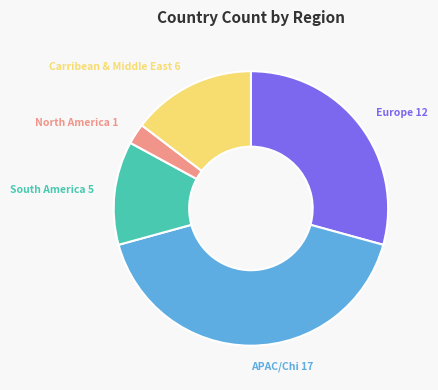

What is the ratio of the value at APAC/Chi 17 to the value at Carribean & Middle East 6?

2.8